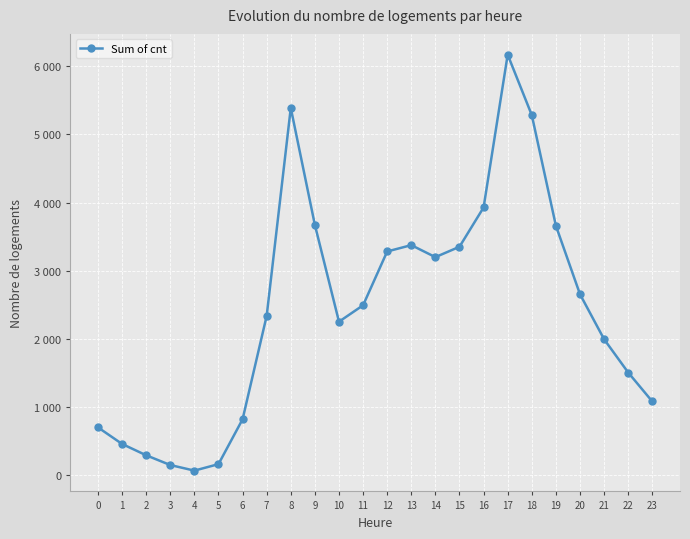

What is the average value?

2429